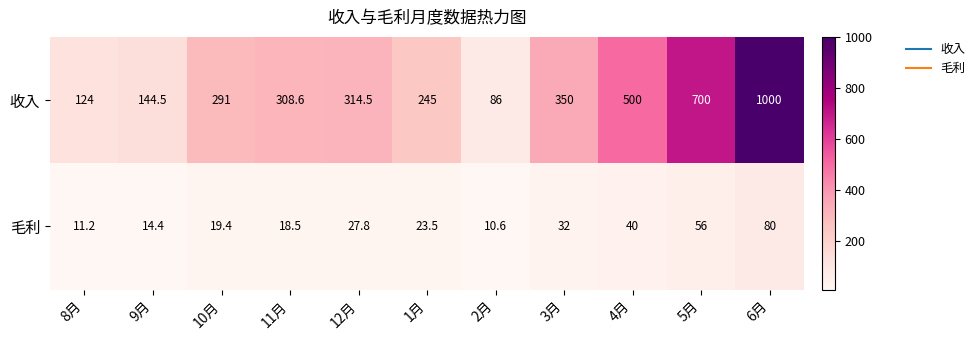

How many data points does each series have?

11